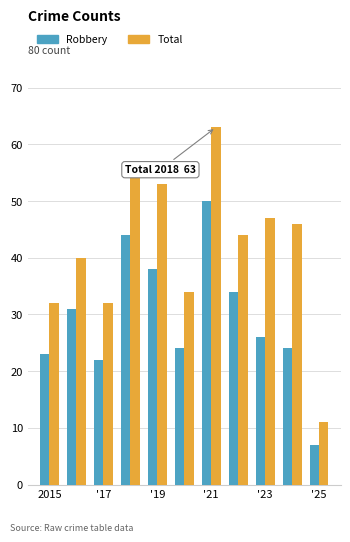

What is the difference between the maximum and minimum values in the Robbery series?

43